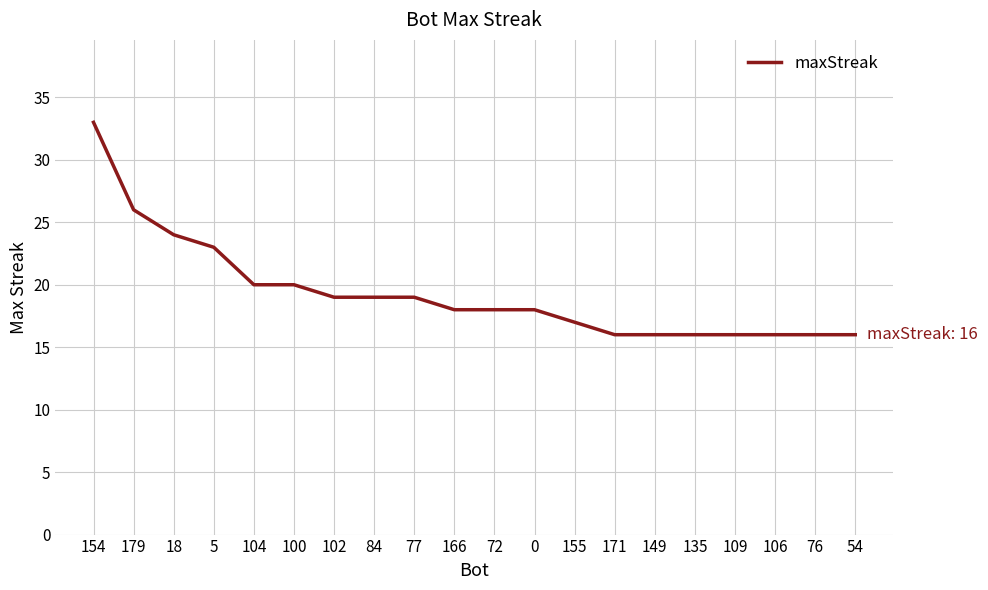

What is the difference between the maximum and minimum values?

17